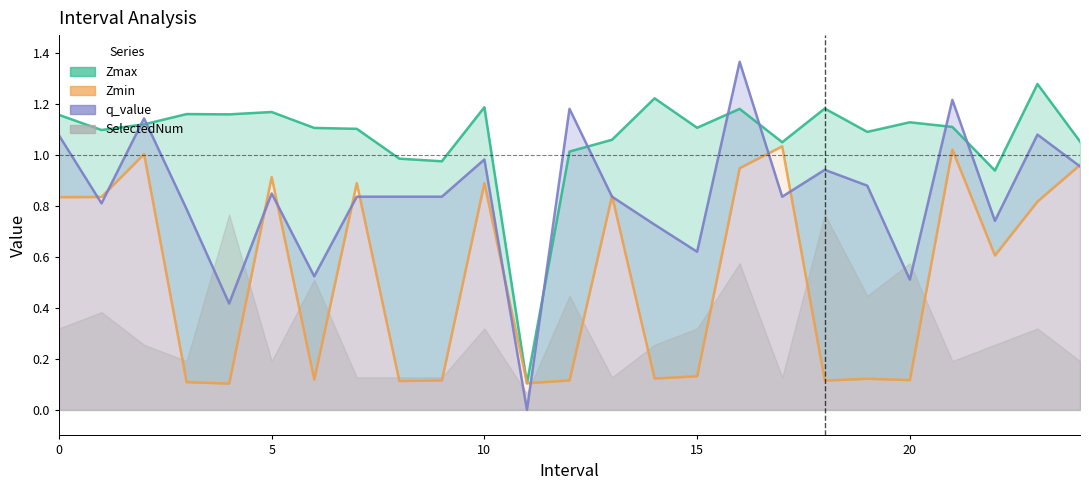

How many data points does each series have?

25